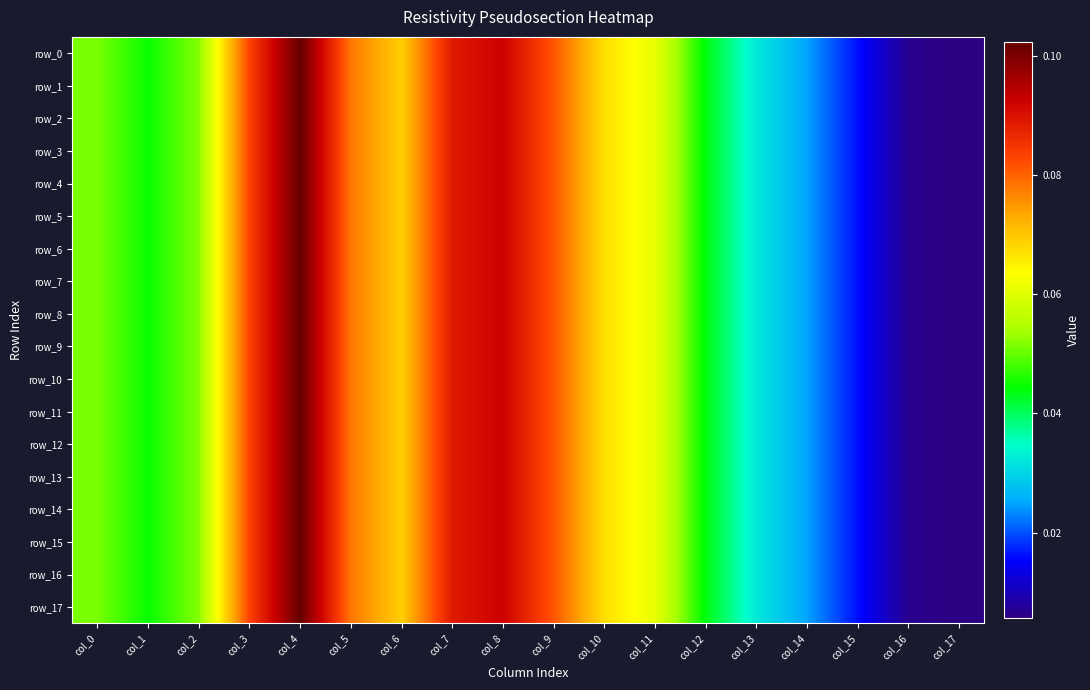

Which category has the highest value in the row_3 series?

col_4